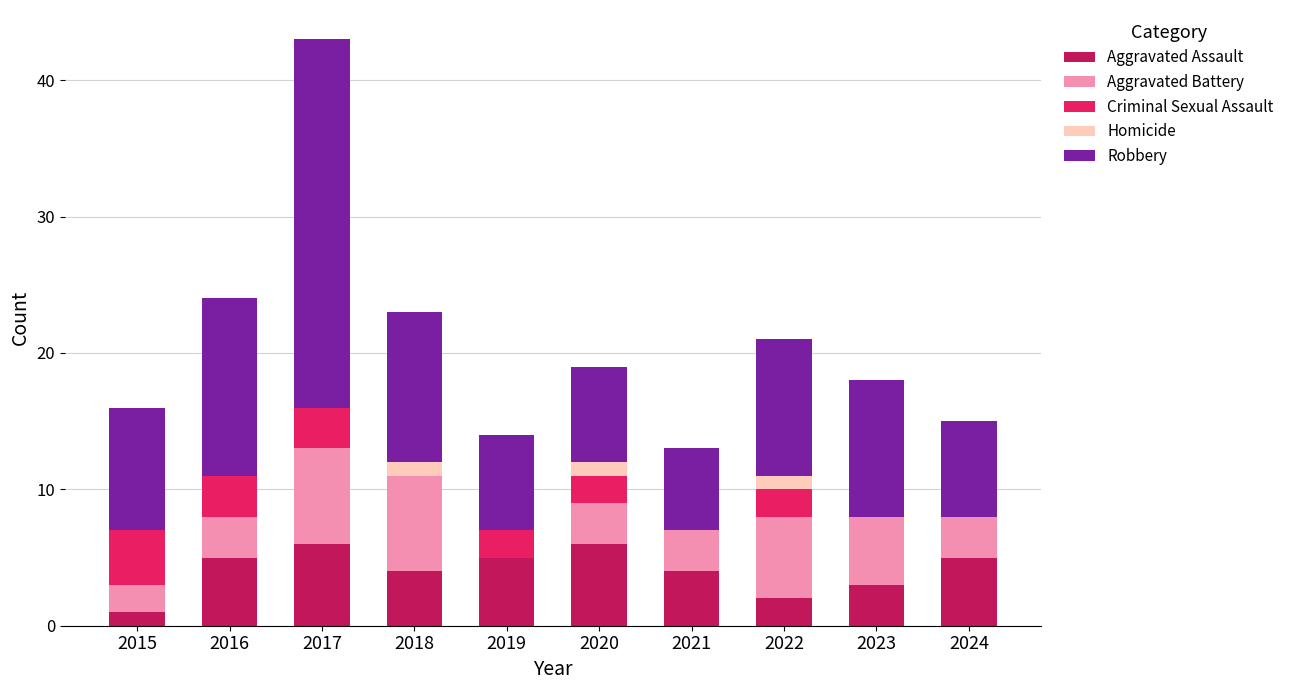

What is the total value across all series at 2022?

21